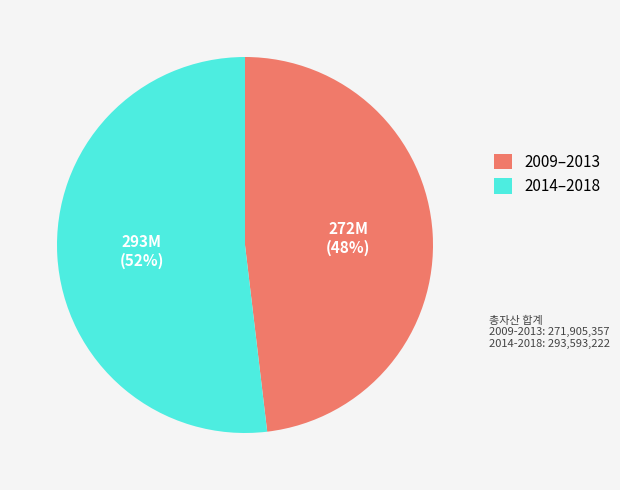

To the nearest percent, what is the average slice percentage?

50%